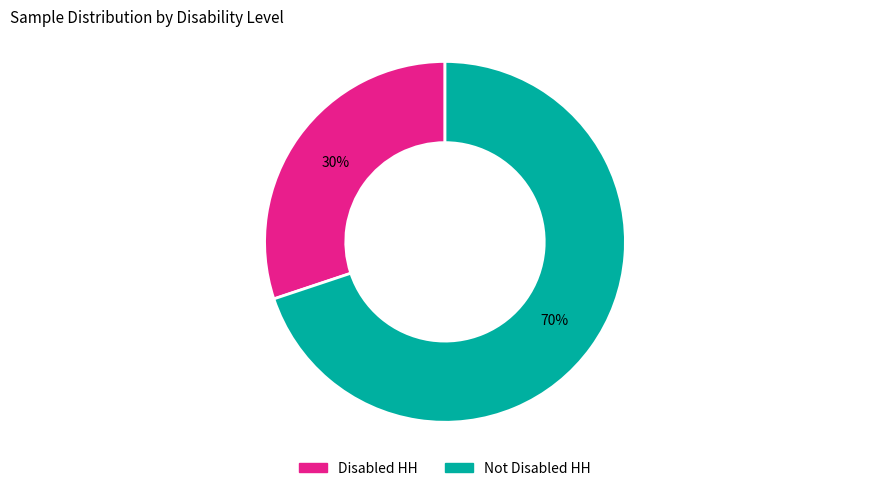

To the nearest percent, what is the difference between the Not Disabled HH and Disabled HH slice percentages?

40%